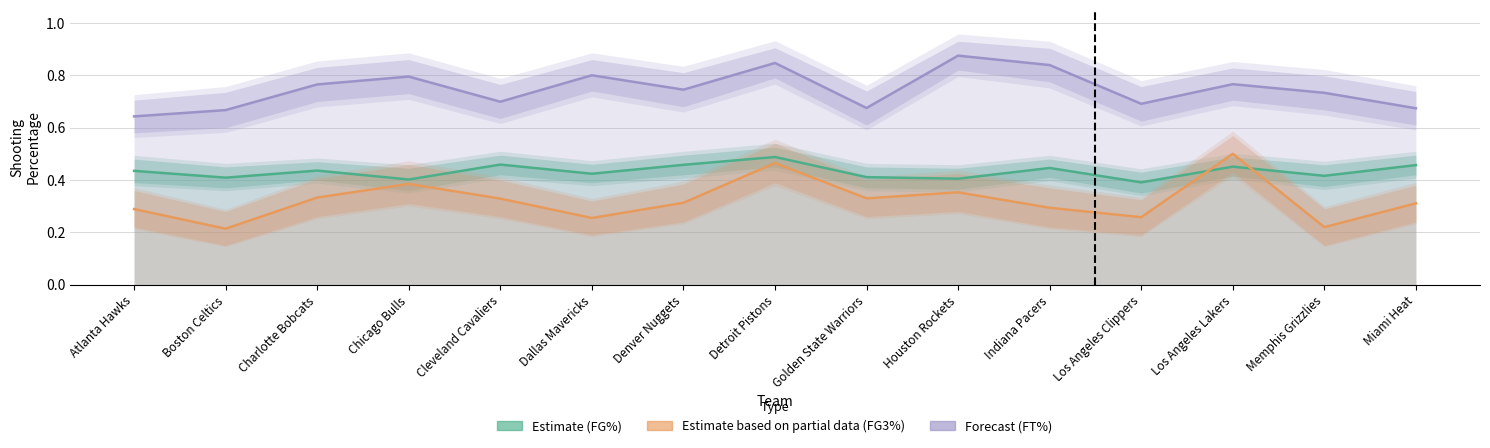

Is it true that Forecast (FT%) equals 0.7 at Golden State Warriors?

True